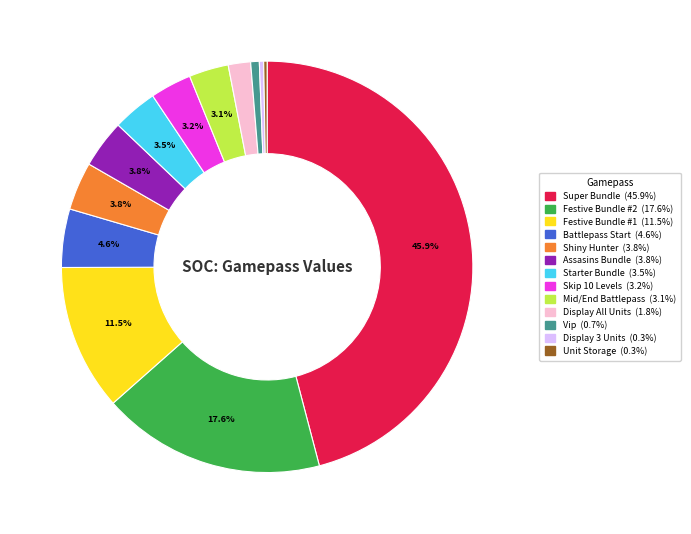

Which slice is the largest?

Super Bundle